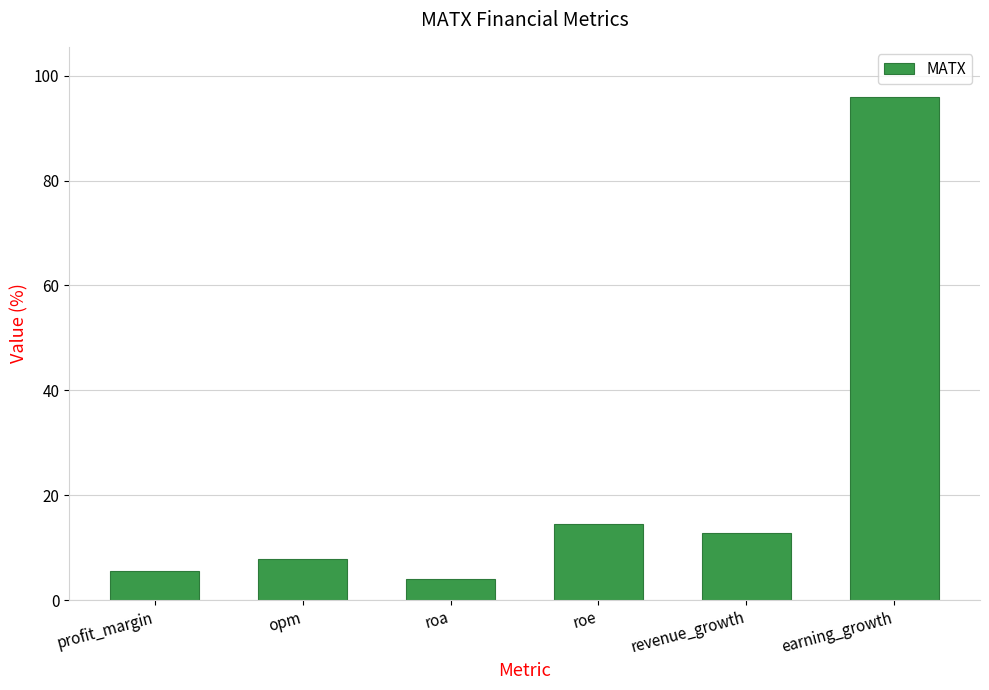

Is it true that the value at profit_margin is 5.5?

True